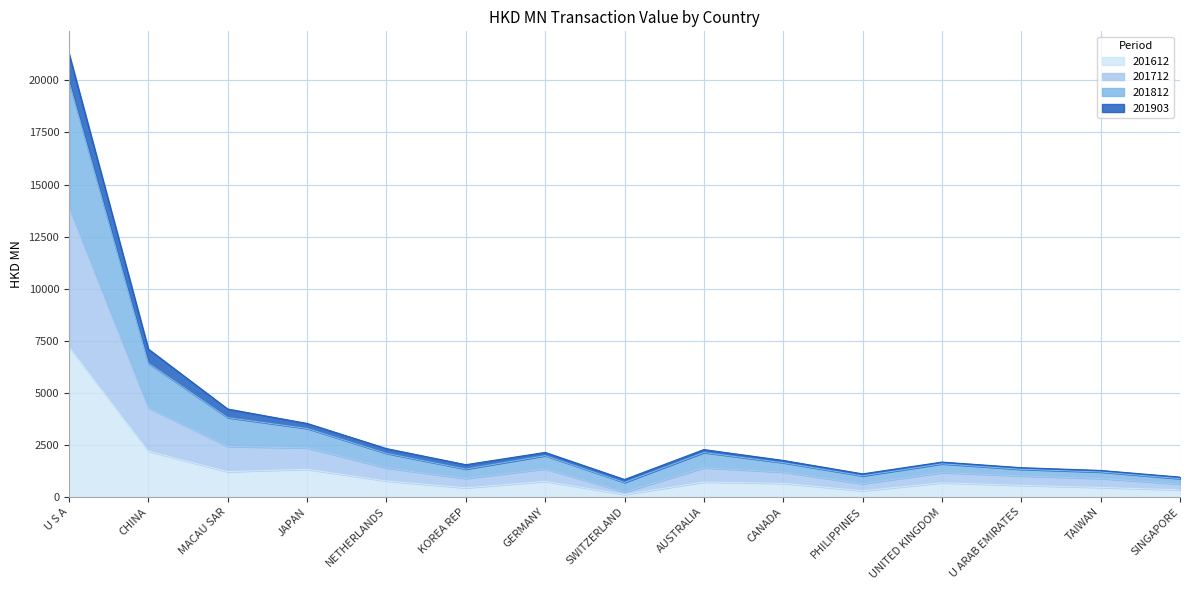

True or false: 201812 has a value of 889.7 at U ARAB EMIRATES.

False